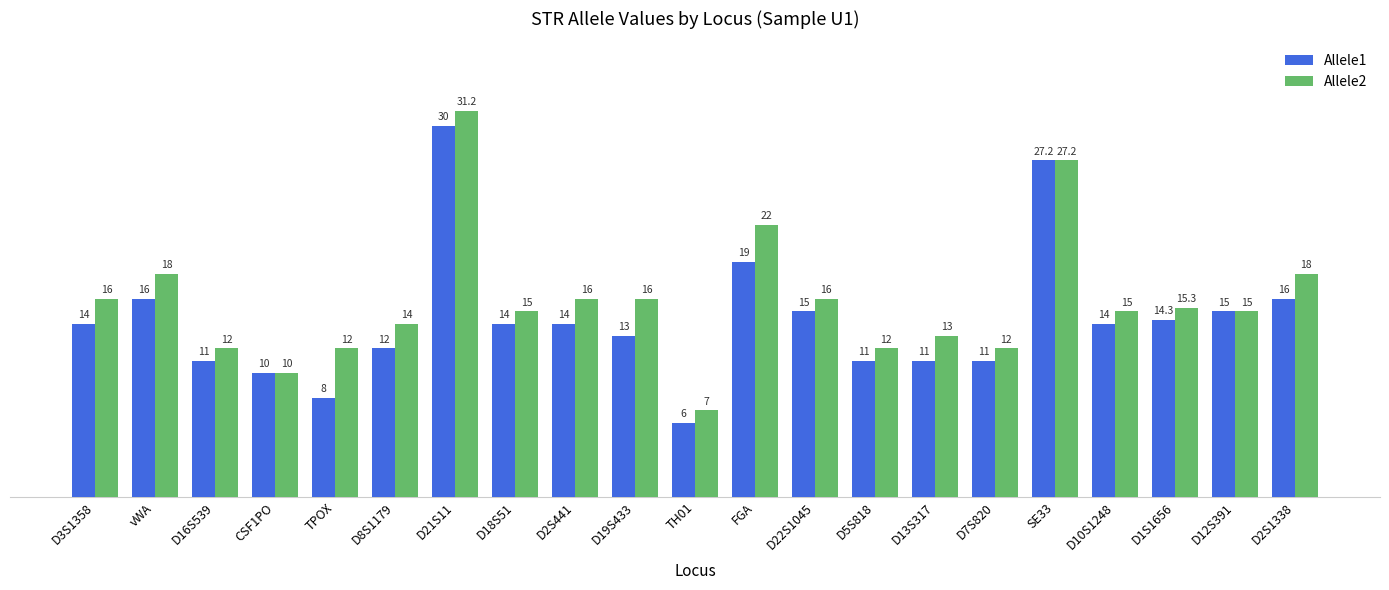

Rank the series by their maximum value, from highest to lowest.

Allele2, Allele1